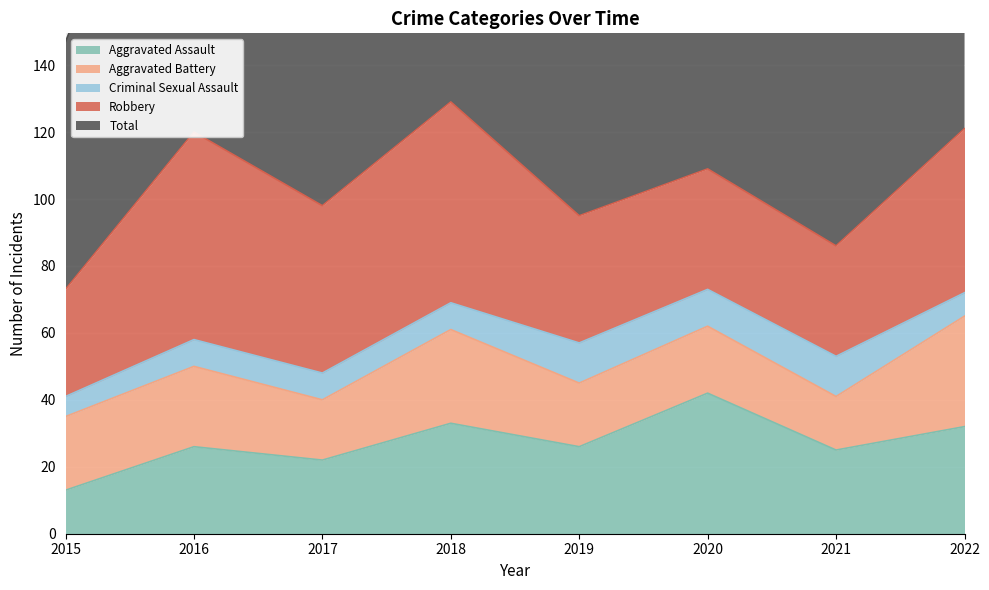

At how many categories does at least one series exceed 98?

5